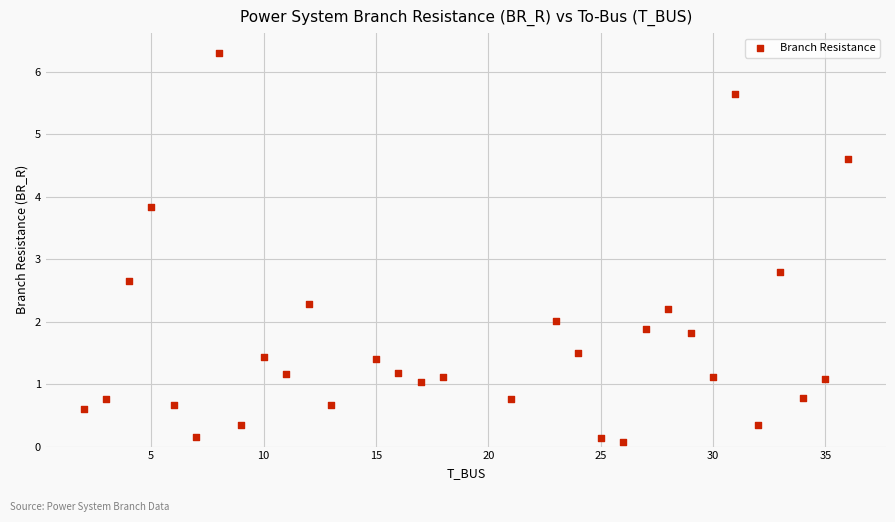

What Y value in the scatter plot is closest to 3?

2.8